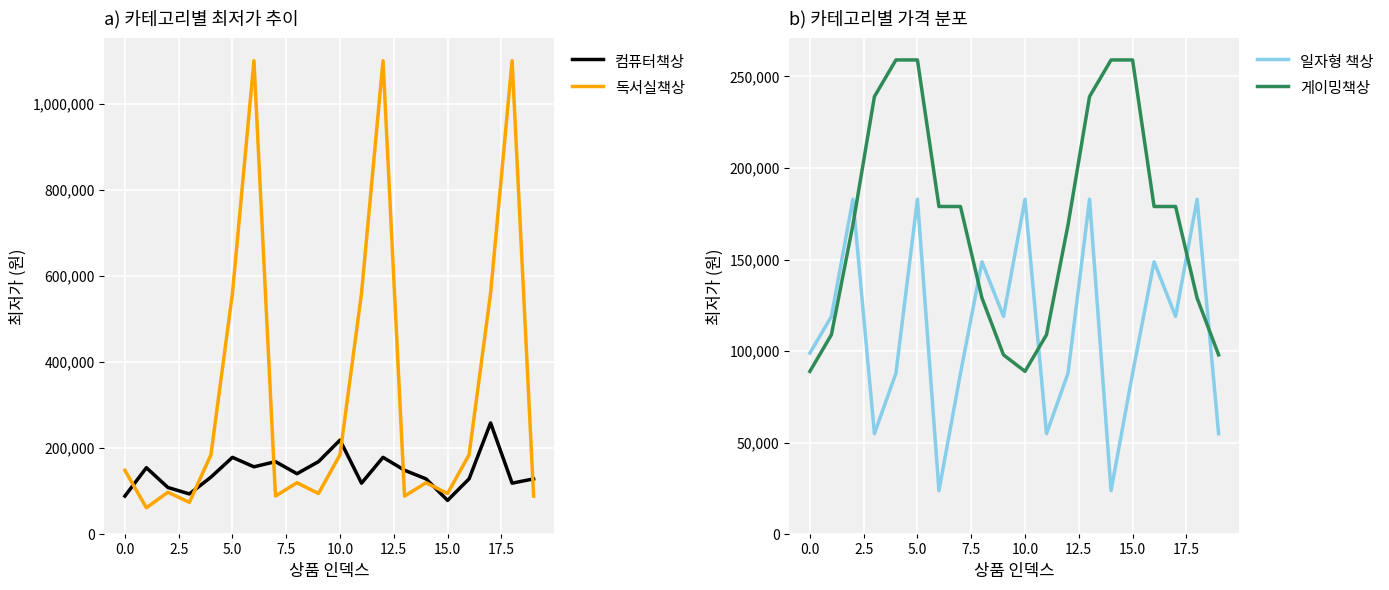

What is the minimum value for 독서실책상?

61900